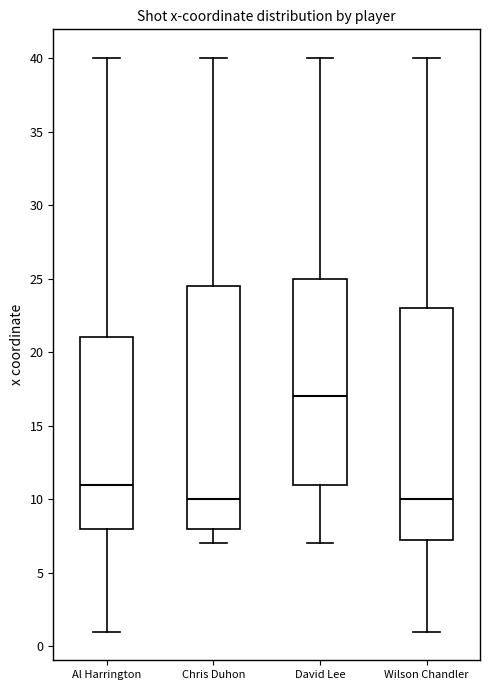

Reading left to right, transcribe this box plot: for each box, give where its median line is, the range the box spans, and where its two whiskers end, as read against the y-axis. The values are not printed on the chart, so give them approximately, as read against the axis.

Al Harrington: median 11.0, box 8.0 to 21.0, whiskers 1.0 to 40.0
Chris Duhon: median 10.0, box 8.0 to 24.5, whiskers 7.0 to 40.0
David Lee: median 17.0, box 11.0 to 25.0, whiskers 7.0 to 40.0
Wilson Chandler: median 10.0, box 7.5 to 23.0, whiskers 1.0 to 40.0